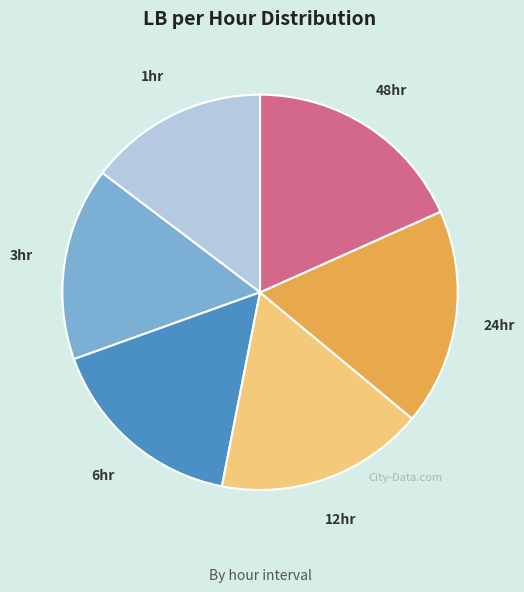

Which slice is the smallest?

1hr